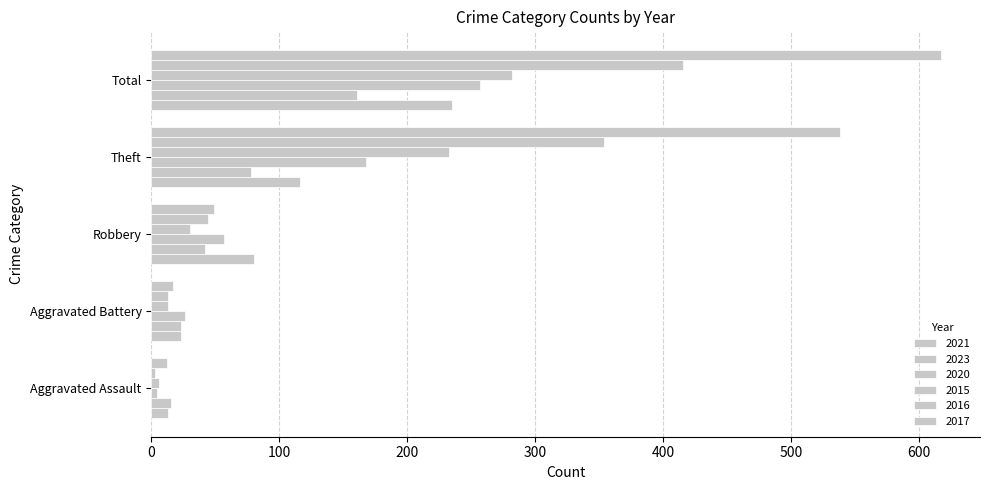

What is the sum of the 2015 values at Aggravated Battery and Total?

295